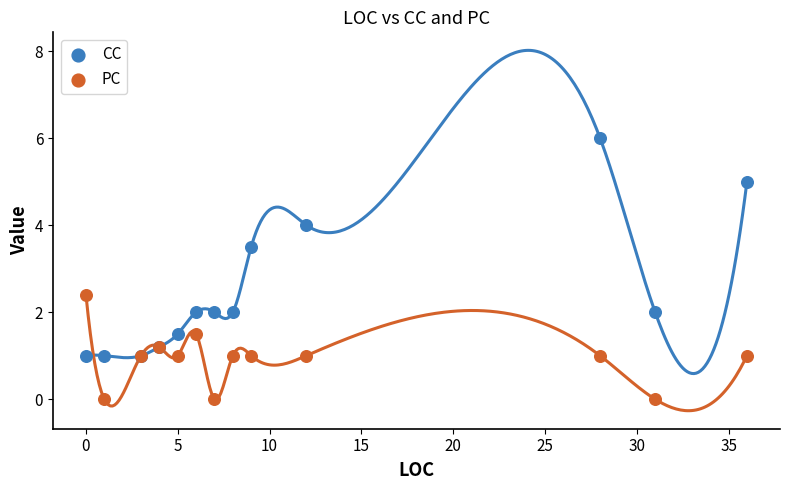

Which series contains the lowest Y value?

PC